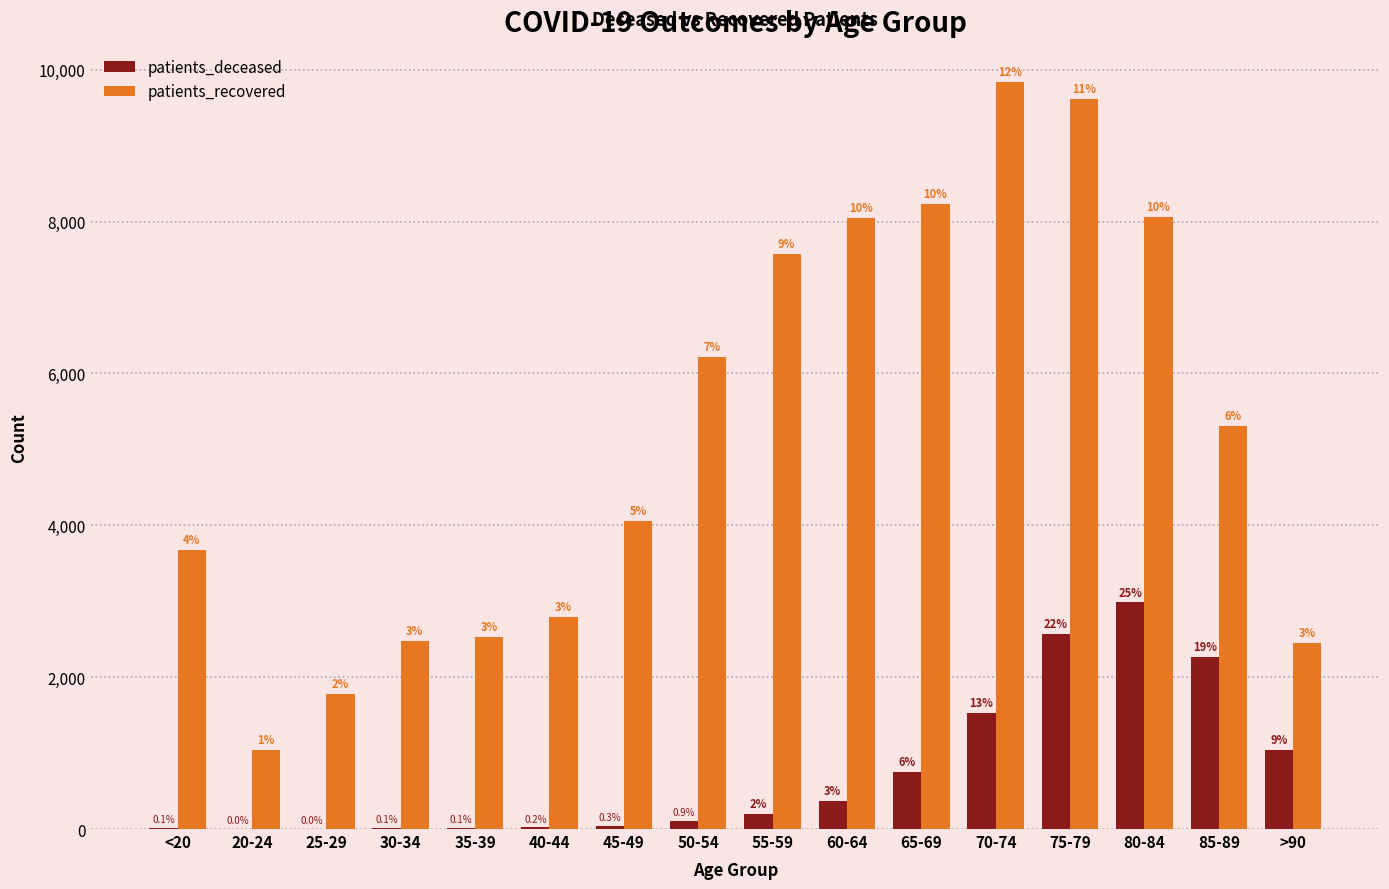

Are the bars horizontal?

No